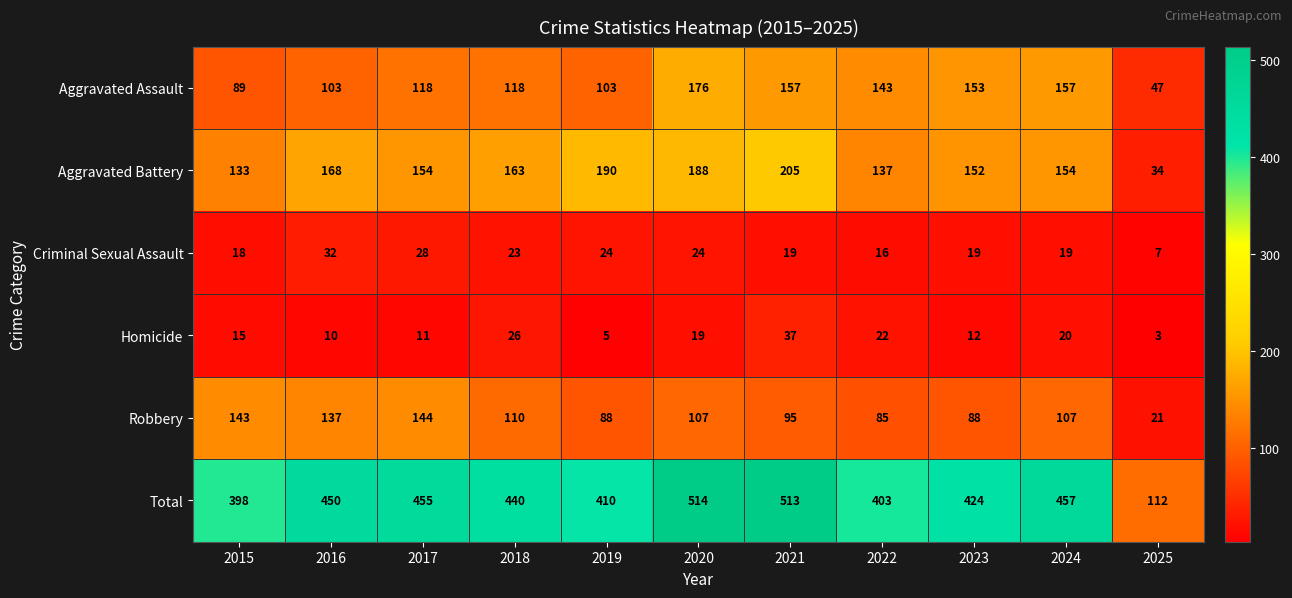

What value does the Homicide series have at 2021, to the nearest 5?

35